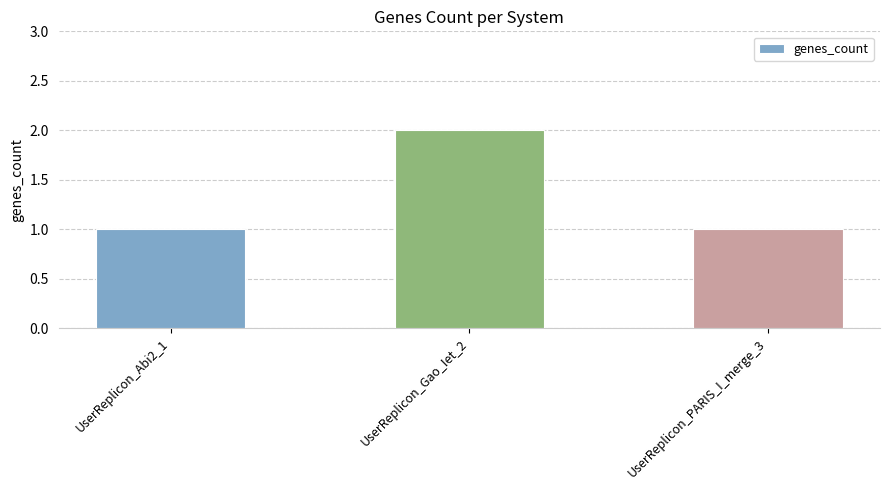

What is the sum of all values?

4